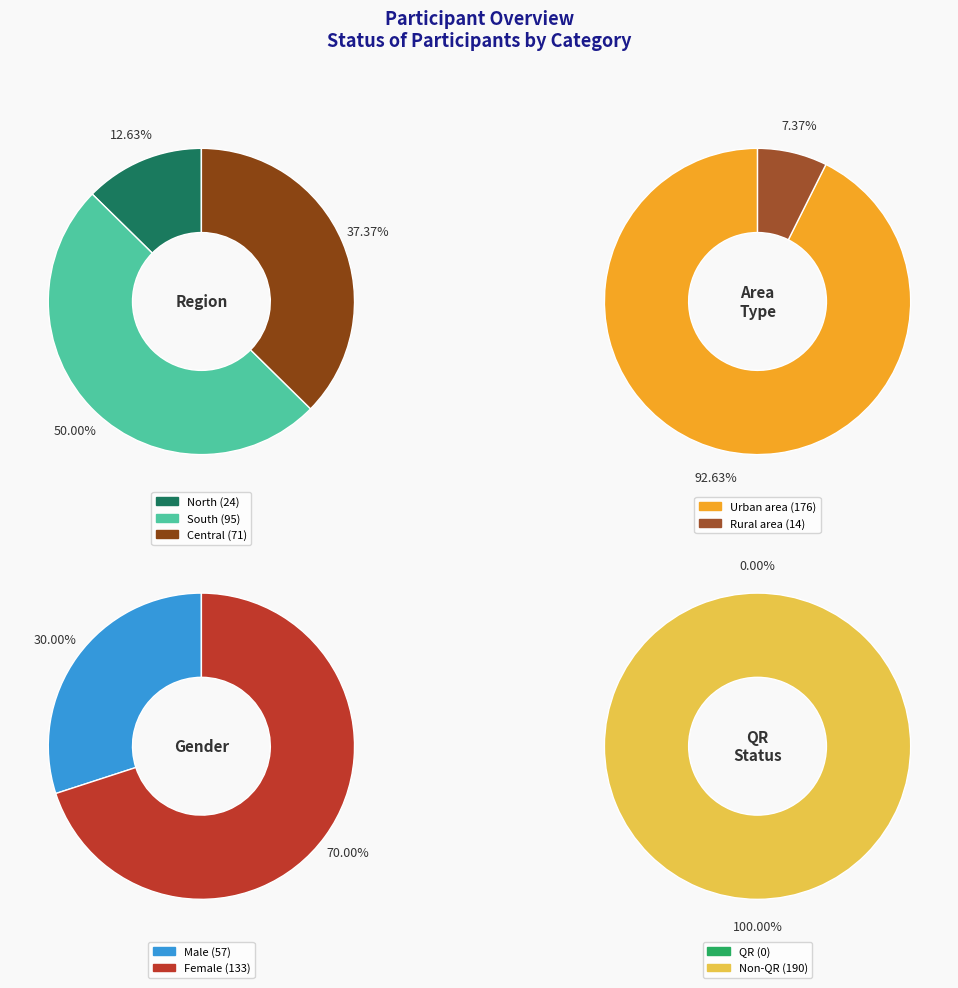

Do Central and North together represent more than half of the pie?

No